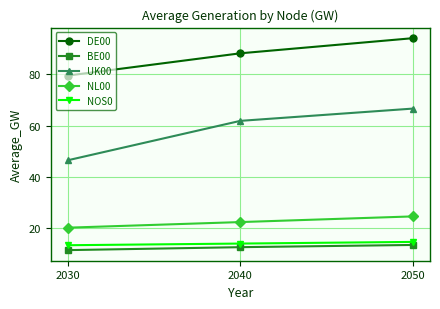

Which series has the largest range (max minus min)?

UK00